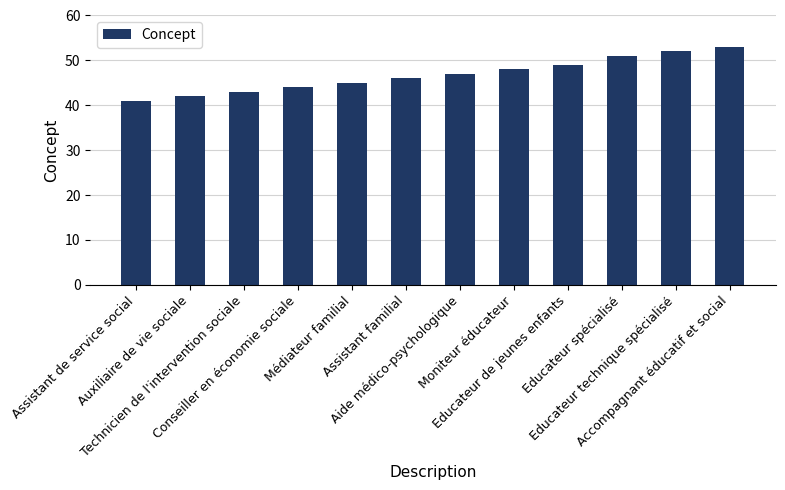

How many bars are there in total?

12